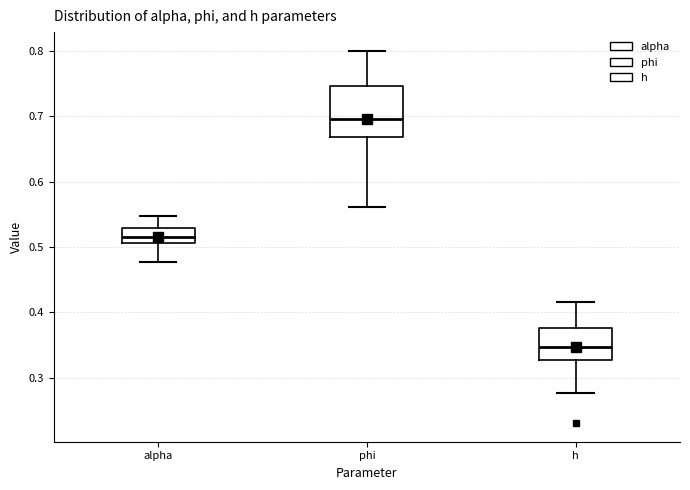

Reading left to right, transcribe this box plot: for each box, give where its median line is, the range the box spans, and where its two whiskers end, as read against the y-axis. The values are not printed on the chart, so give them approximately, as read against the axis.

alpha: median 0.52, box 0.51 to 0.53, whiskers 0.48 to 0.55
phi: median 0.70, box 0.67 to 0.75, whiskers 0.56 to 0.80
h: median 0.35, box 0.33 to 0.38, whiskers 0.28 to 0.42